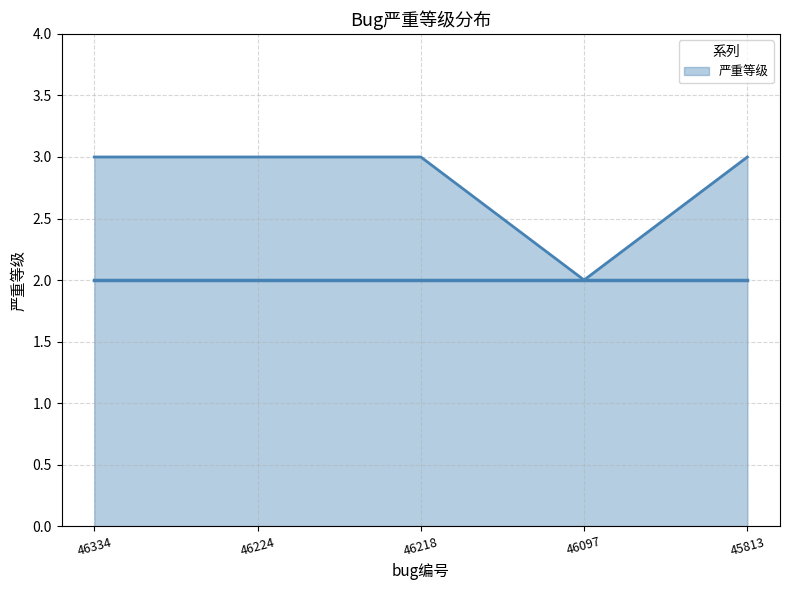

What is the difference between the second highest and minimum values?

1